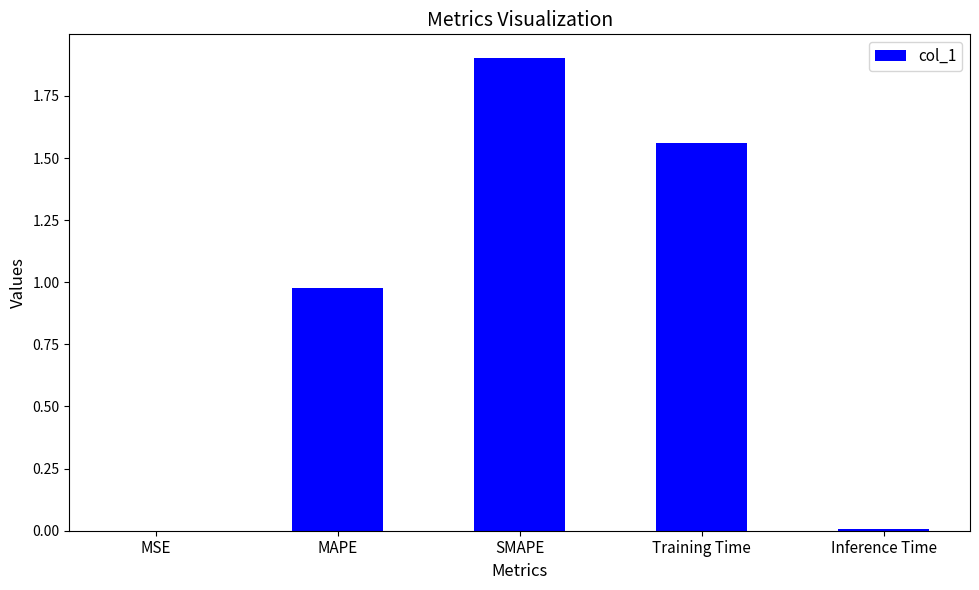

What is the greatest value displayed?

1.9